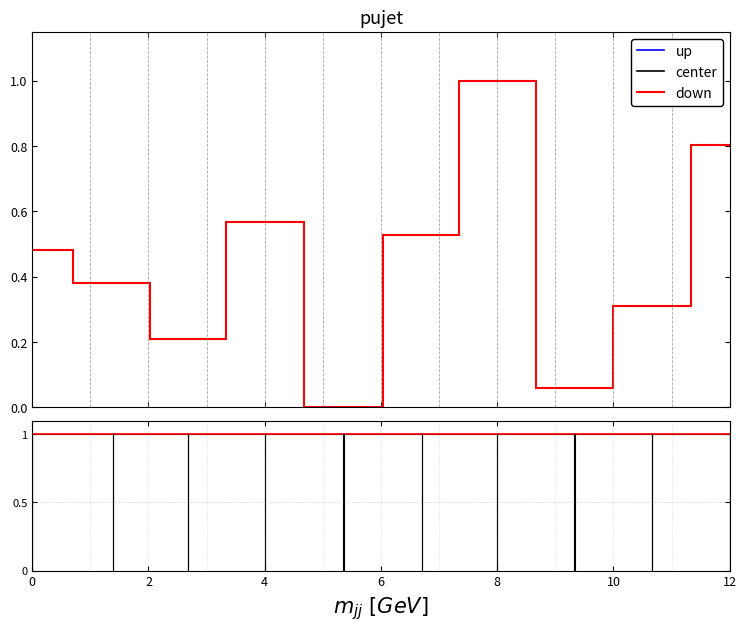

At how many categories does at least one series exceed 0?

20